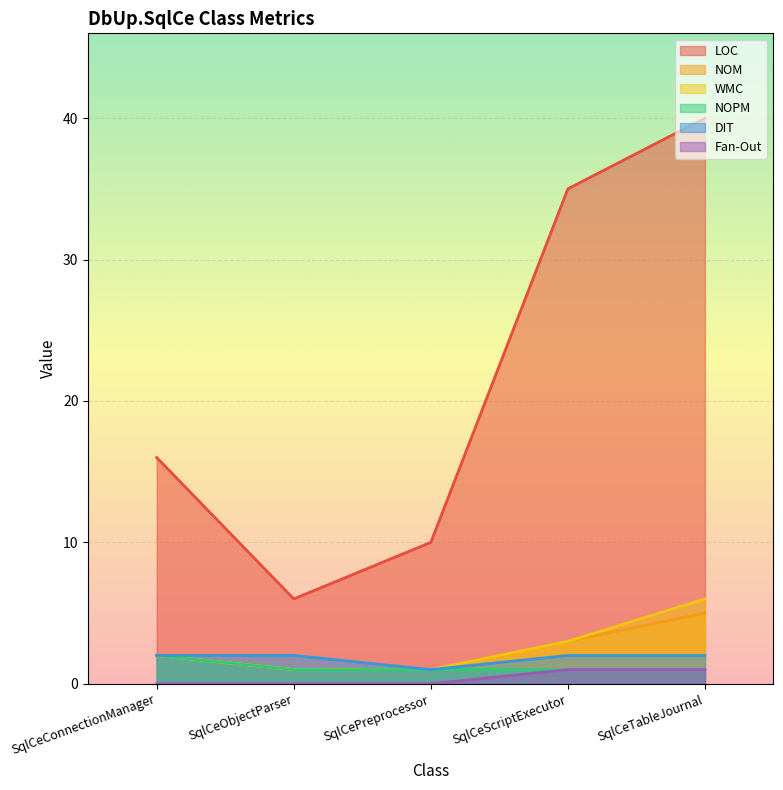

Count the number of categories in the chart.

5